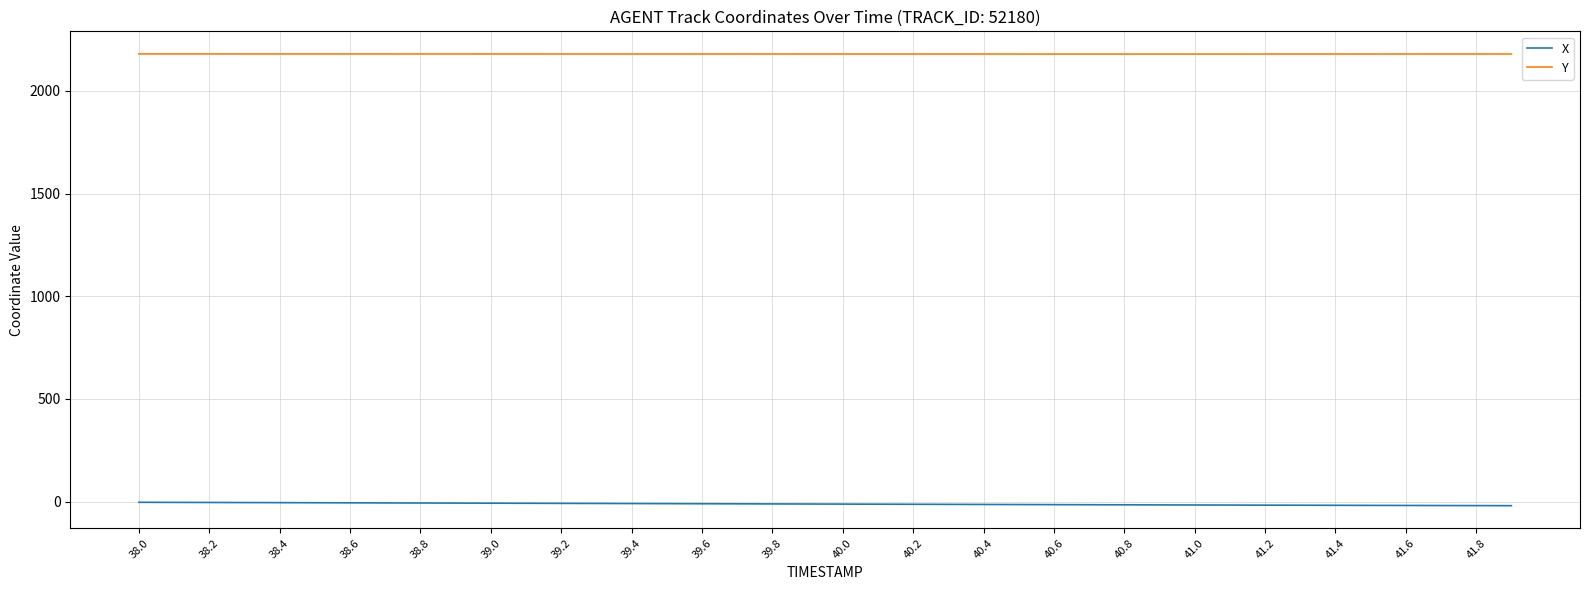

What is the maximum value shown in the chart?

2179.7